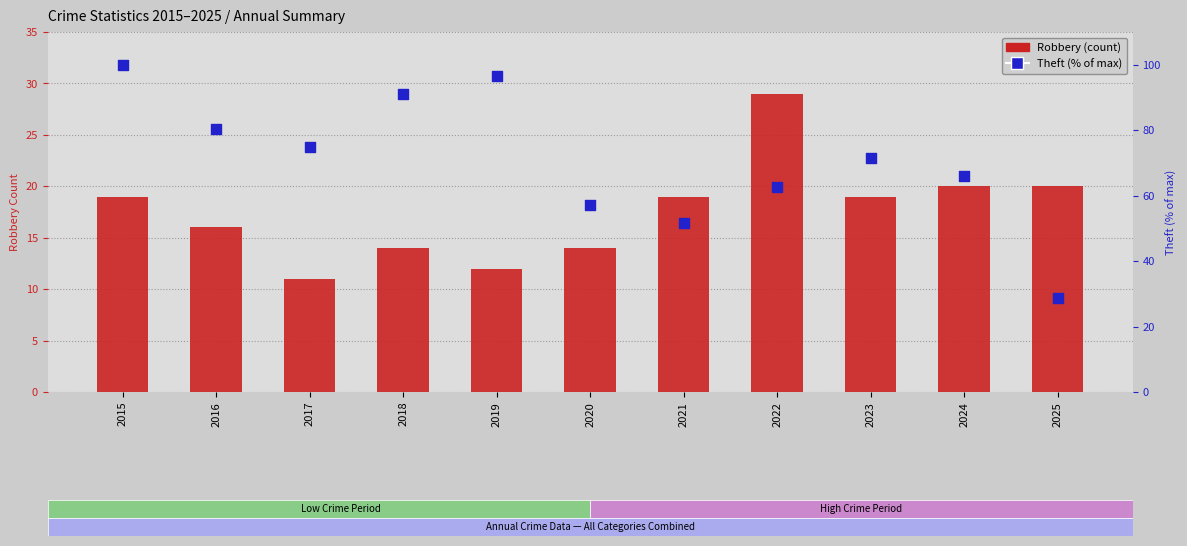

What are all the series names shown in the legend?

Robbery, Theft (% of max)